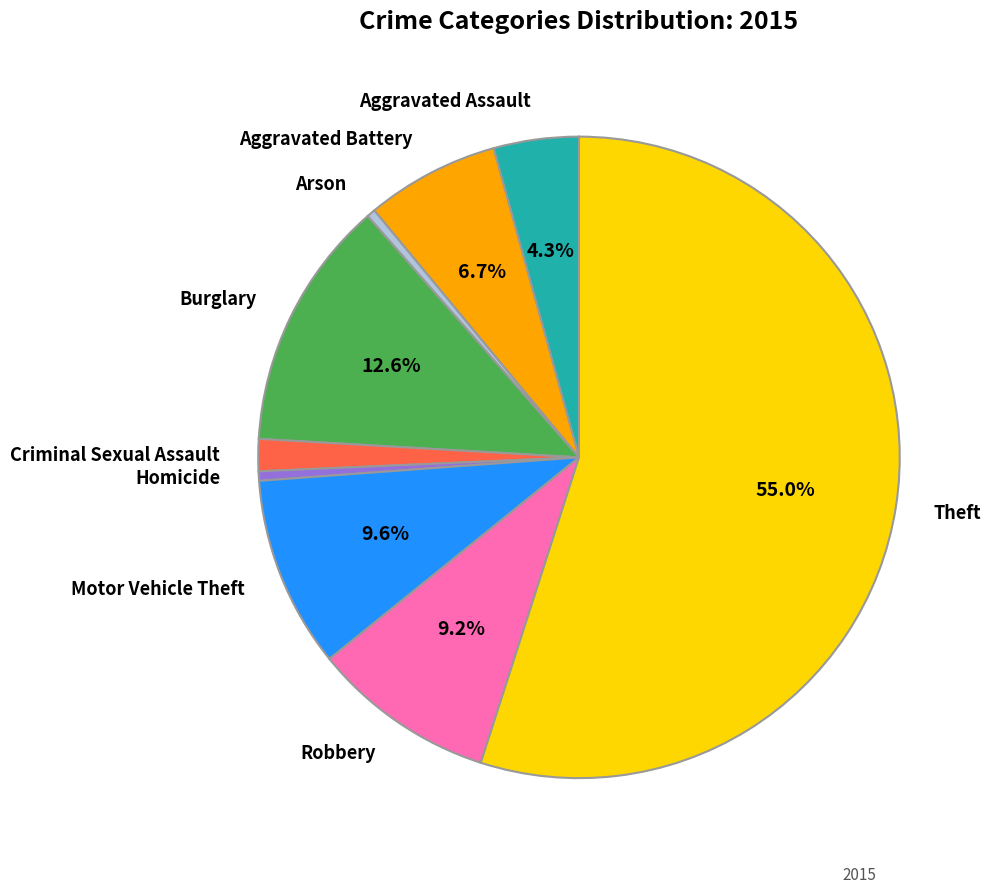

Which category accounts for the majority?

Theft